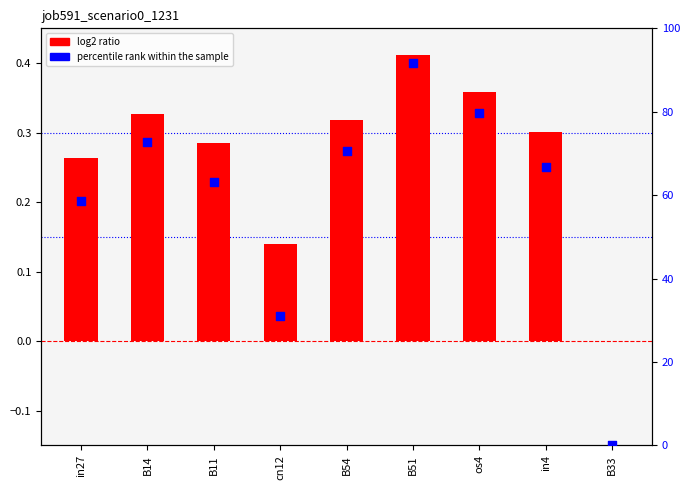

Which series has the largest total across all categories?

percentile rank within the sample